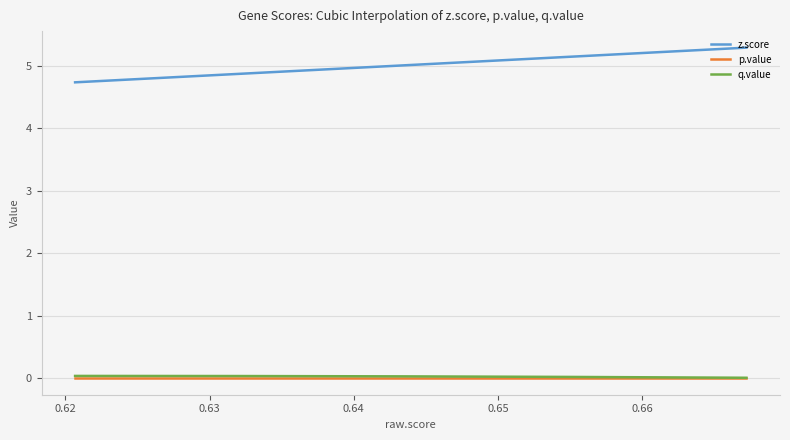

What is the maximum value for z.score?

5.3